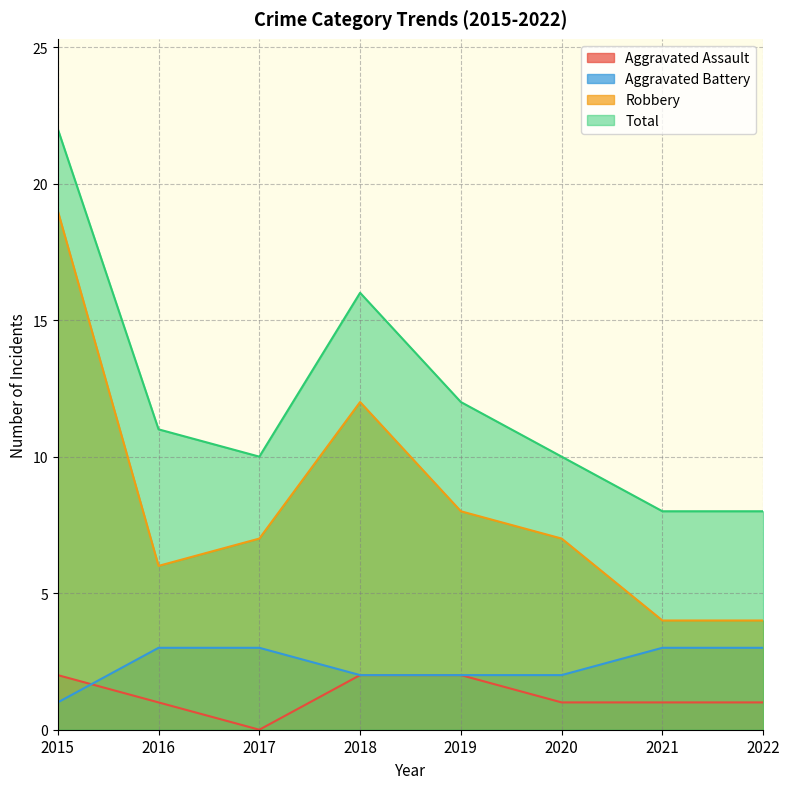

What is the highest value of the Total series?

22